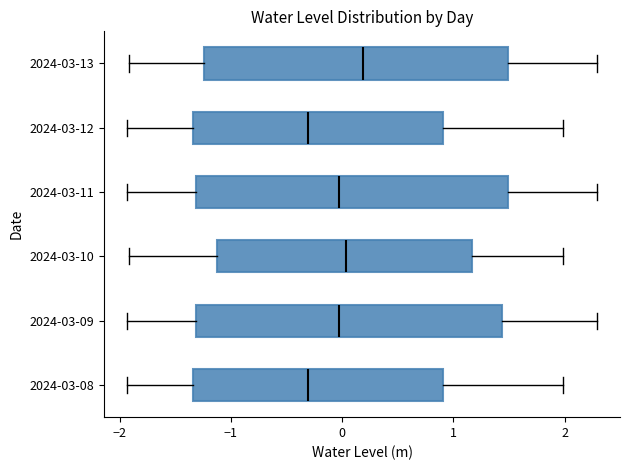

Reading bottom to top, read every box against the x-axis: the position of its median line, the range the box covers, and the ends of its whiskers. The values are not printed on the chart, so give them approximately, as read against the axis.

2024-03-08: median -0.3, box -1.3 to 0.9, whiskers -1.9 to 2.0
2024-03-09: median 0.0, box -1.3 to 1.4, whiskers -1.9 to 2.3
2024-03-10: median 0.0, box -1.1 to 1.2, whiskers -1.9 to 2.0
2024-03-11: median 0.0, box -1.3 to 1.5, whiskers -1.9 to 2.3
2024-03-12: median -0.3, box -1.3 to 0.9, whiskers -1.9 to 2.0
2024-03-13: median 0.2, box -1.2 to 1.5, whiskers -1.9 to 2.3